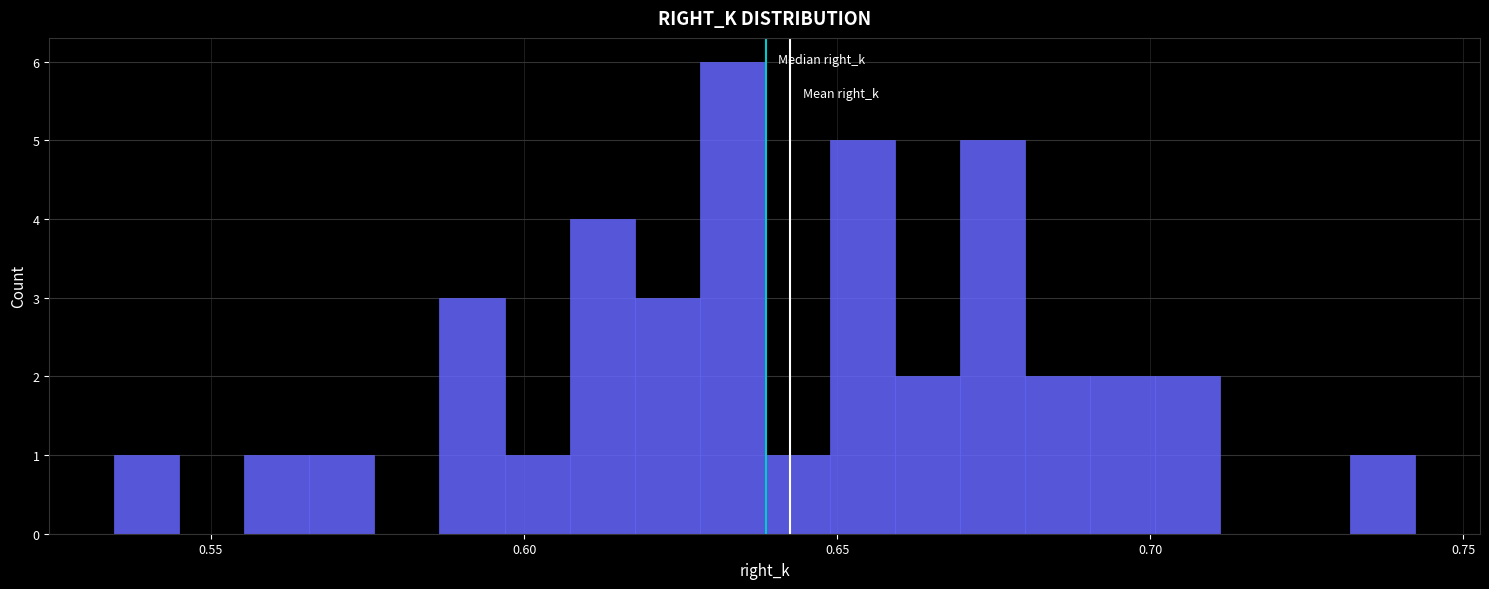

Read against the x-axis, roughly where is the centre of the tallest bar?

0.635